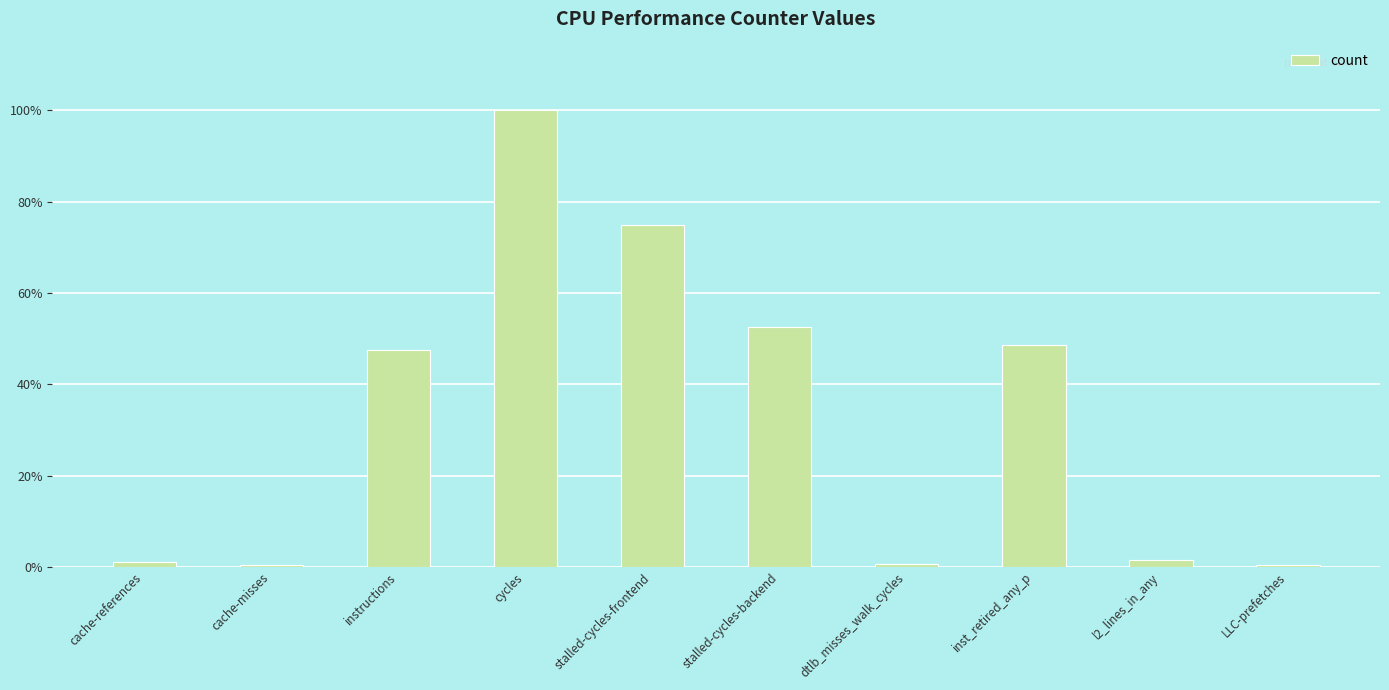

What is the average value?

32.7